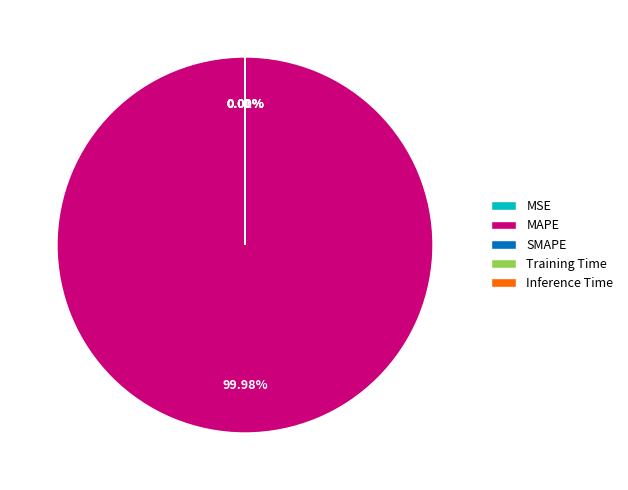

Count the number of slices in the pie.

5